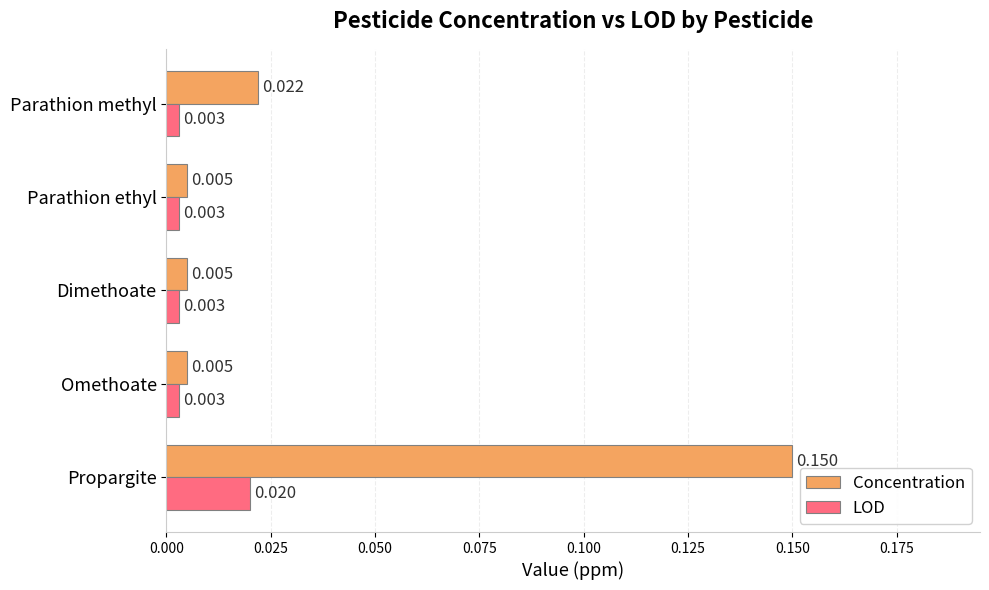

At which category is the sum across all series the highest?

Propargite